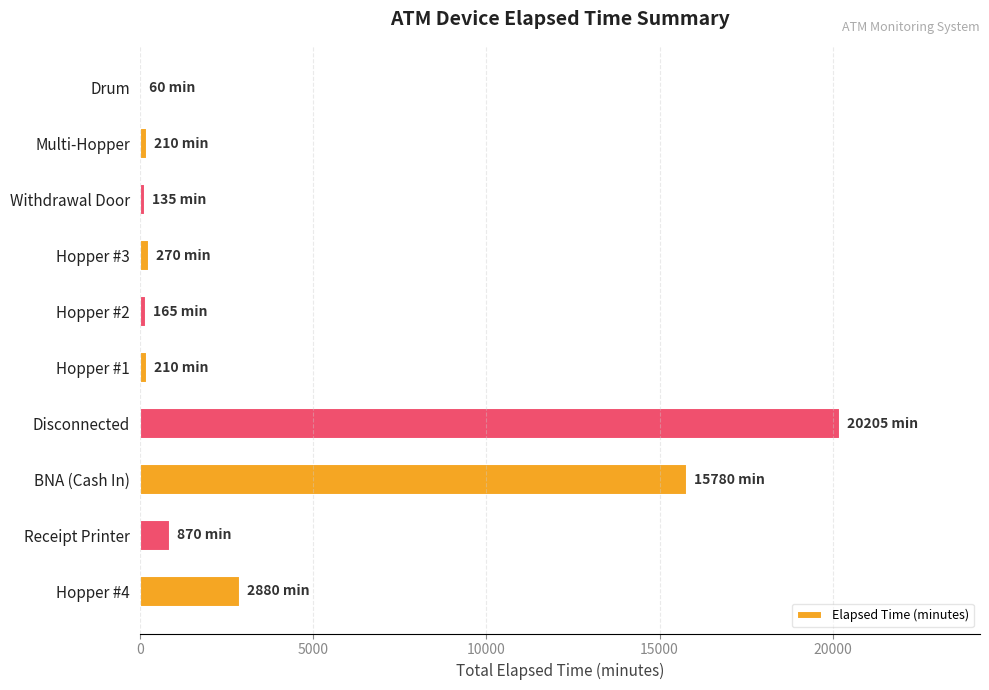

The chart shows a value of 9605 at BNA (Cash In). True or false?

False